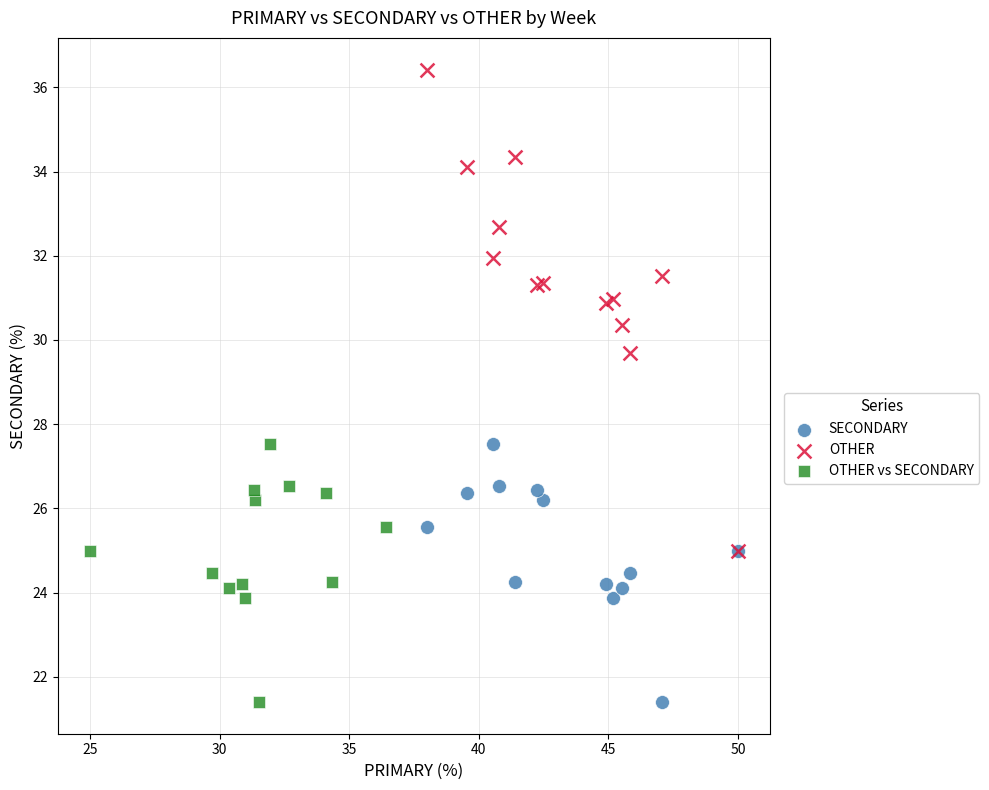

What are all the series names shown in the legend?

SECONDARY, OTHER, OTHER vs SECONDARY